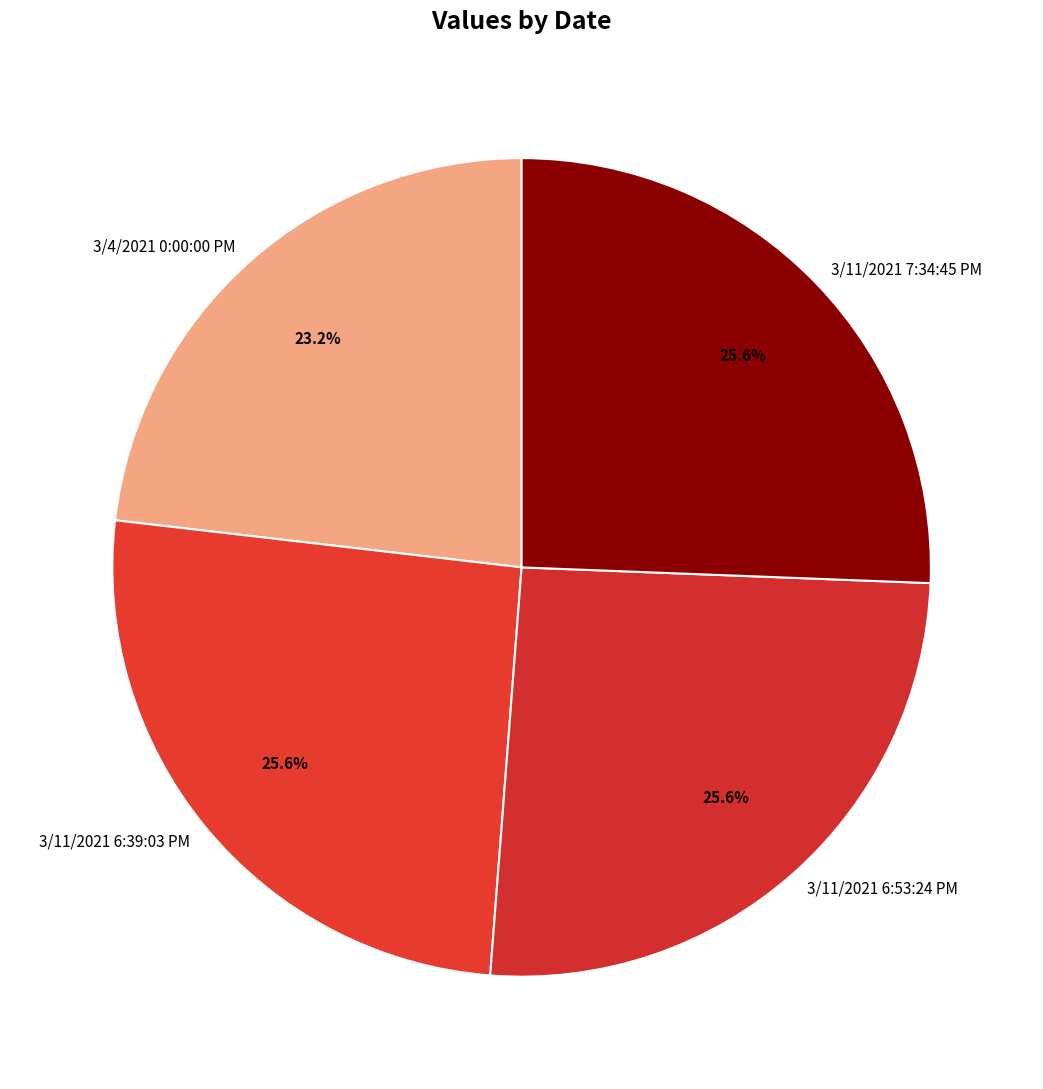

Count the number of slices in the pie.

4